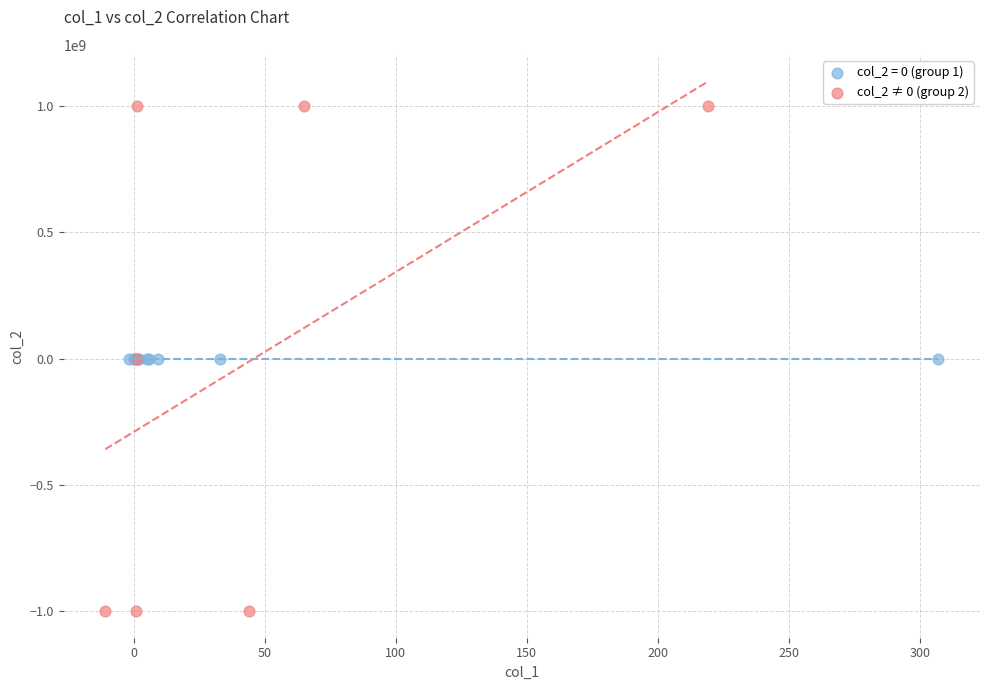

Which series contains the highest Y value?

col_2 ≠ 0 (group 2)